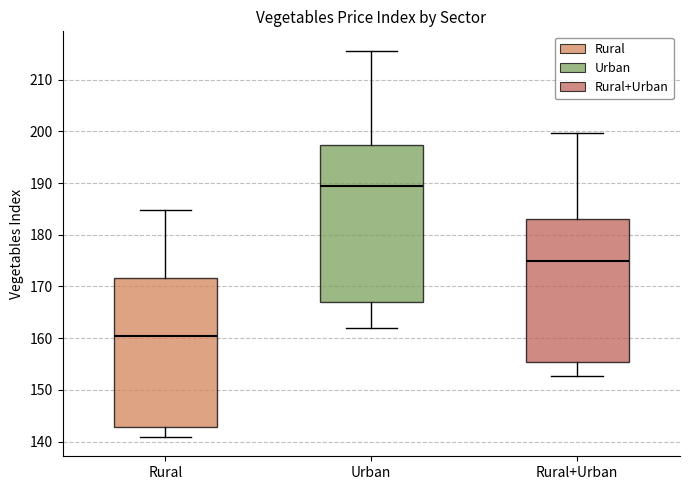

Reading left to right, read every box against the y-axis: the position of its median line, the range the box covers, and the ends of its whiskers. The values are not printed on the chart, so give them approximately, as read against the axis.

Rural: median 160, box 143 to 172, whiskers 141 to 185
Urban: median 189, box 167 to 197, whiskers 162 to 216
Rural+Urban: median 175, box 155 to 183, whiskers 153 to 200